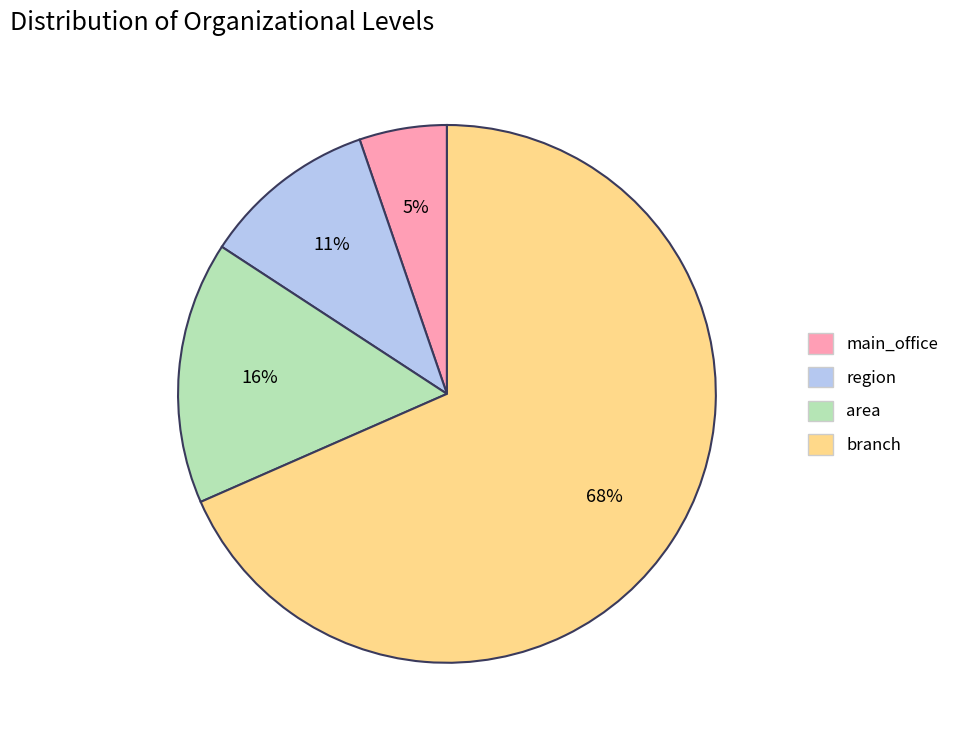

Which slice is the largest?

branch